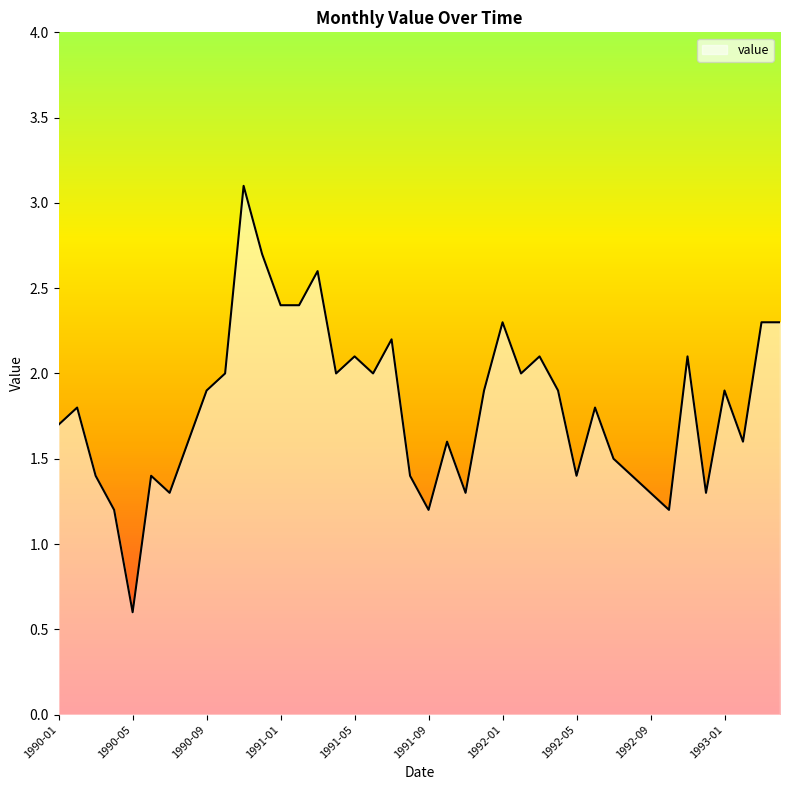

What is the maximum value shown in the chart?

3.1